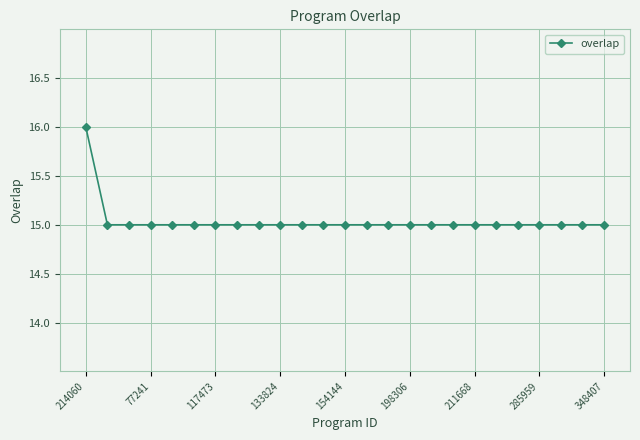

What is the average value?

15